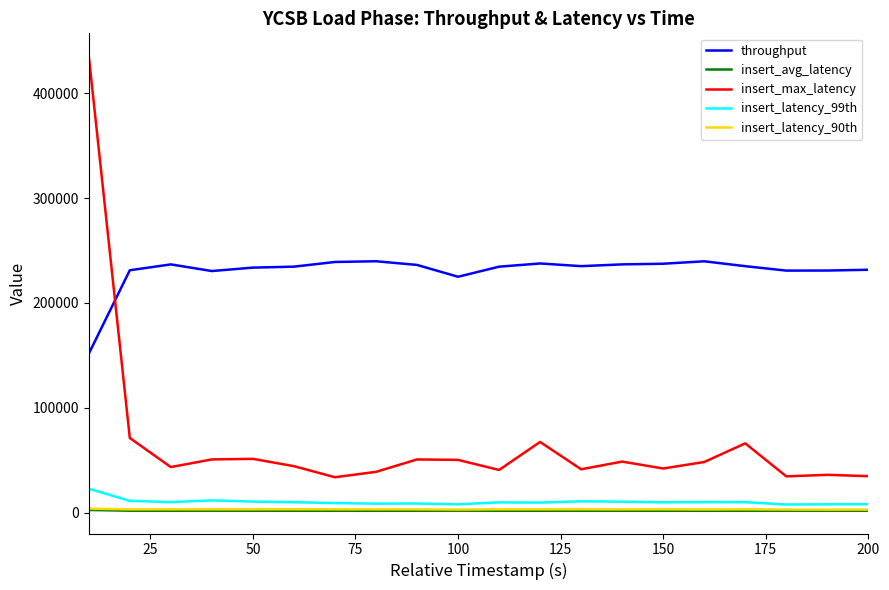

True or false: insert_avg_latency and throughput intersect in this chart.

False